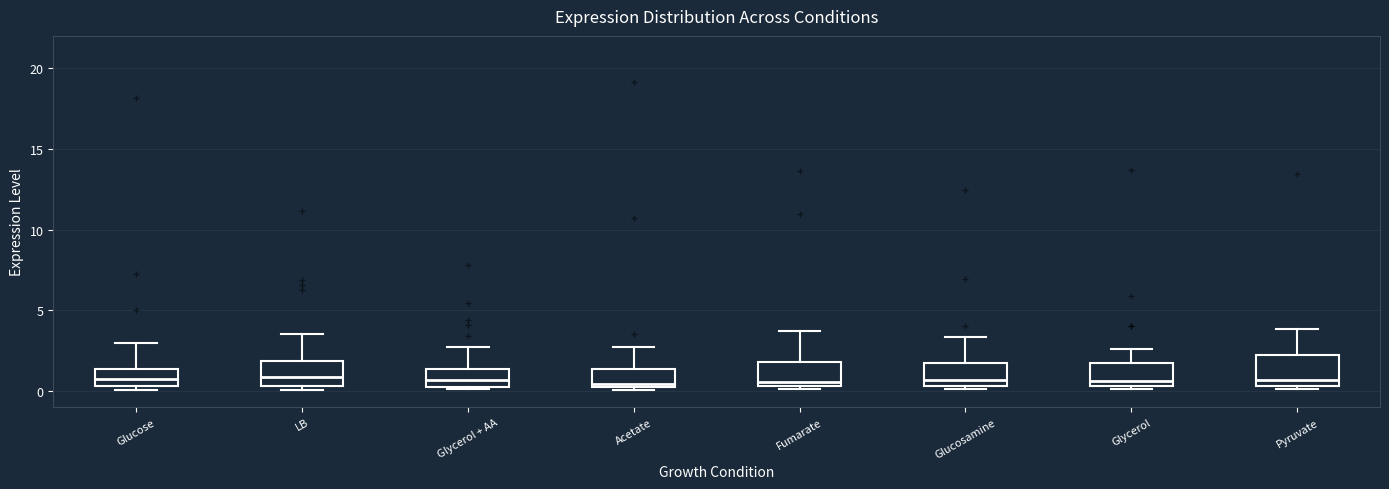

Where is the lower edge of the box for Glucosamine on the y-axis? The values are not printed on the chart, so give them approximately, as read against the axis.

0.5